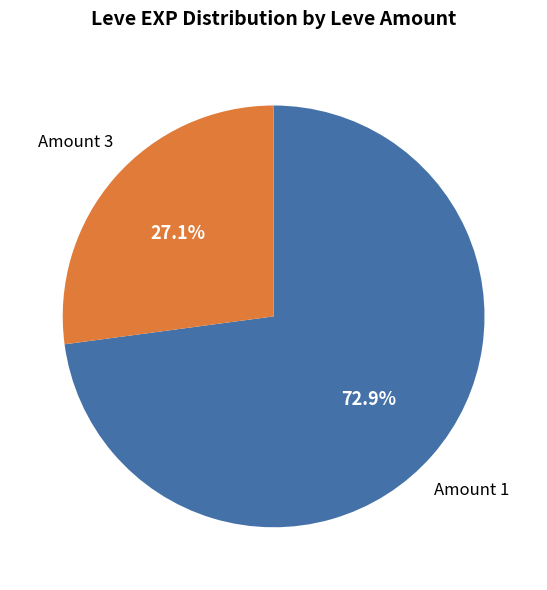

Is there any slice that represents more than half of the pie?

Yes